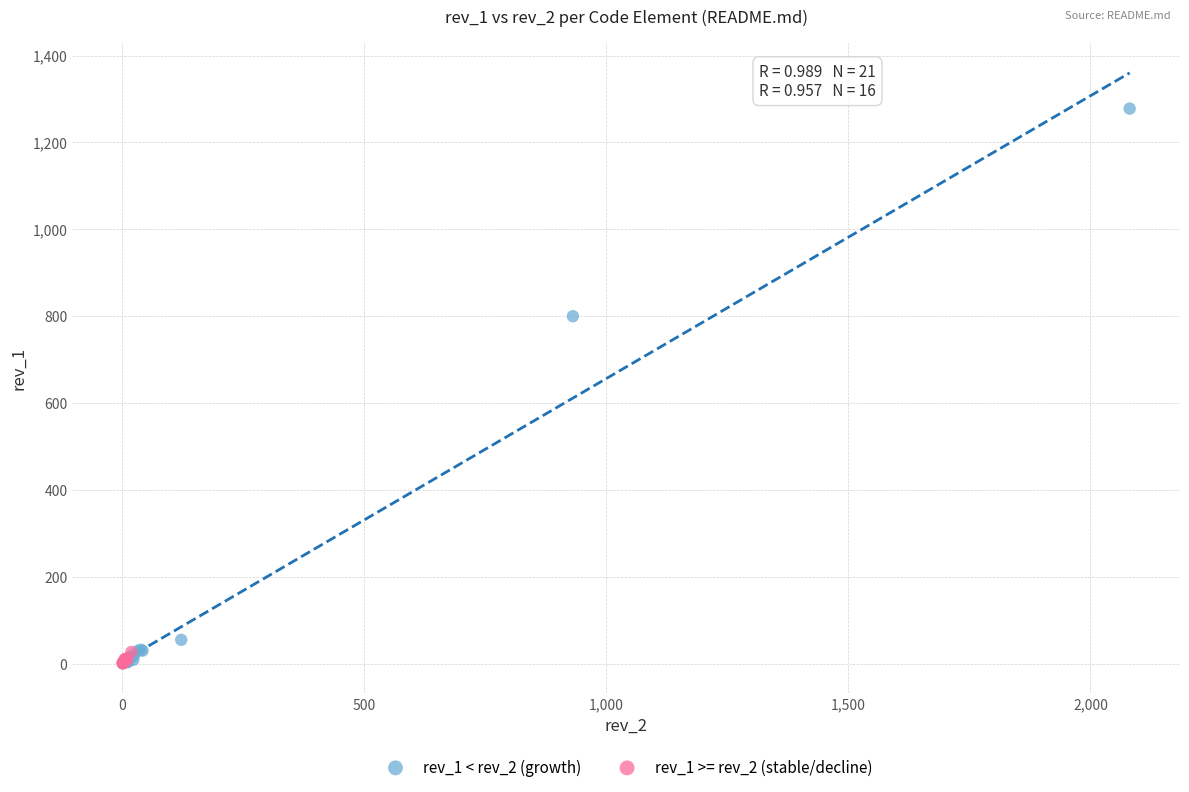

Which series contains the highest Y value?

rev_1 < rev_2 (growth)